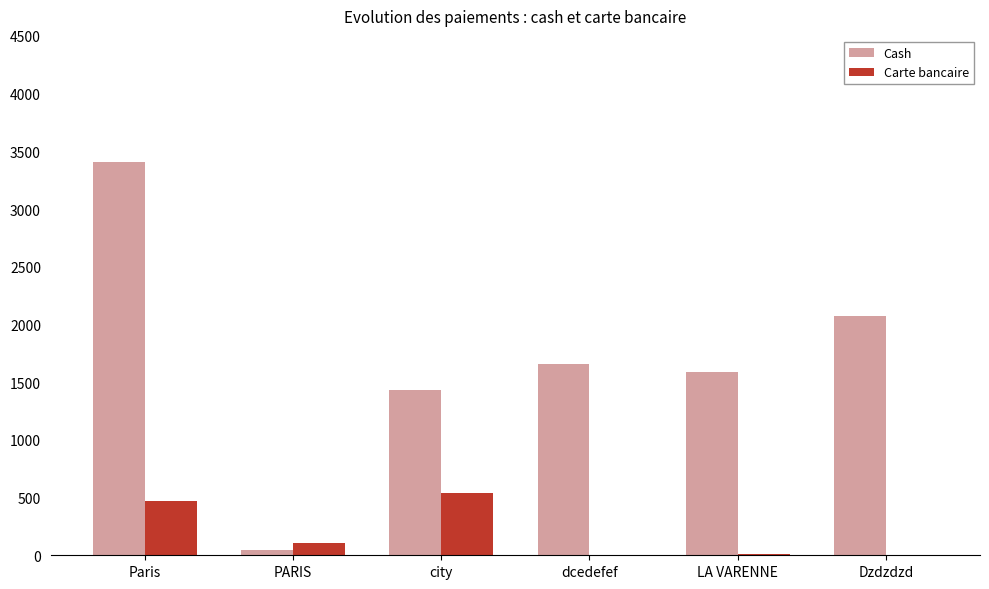

At which category is the sum across all series the highest?

Paris